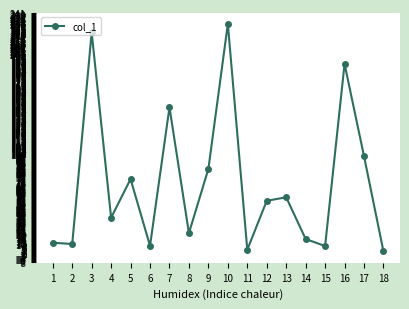

What is the difference between the maximum and minimum values?

227.4